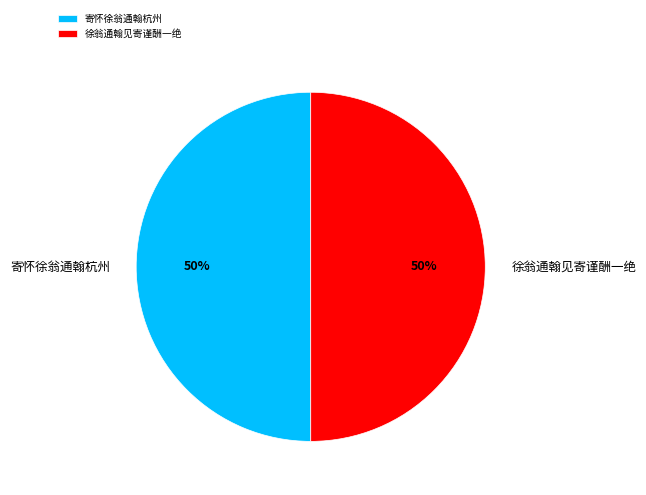

To the nearest percent, what is the average slice percentage?

50%